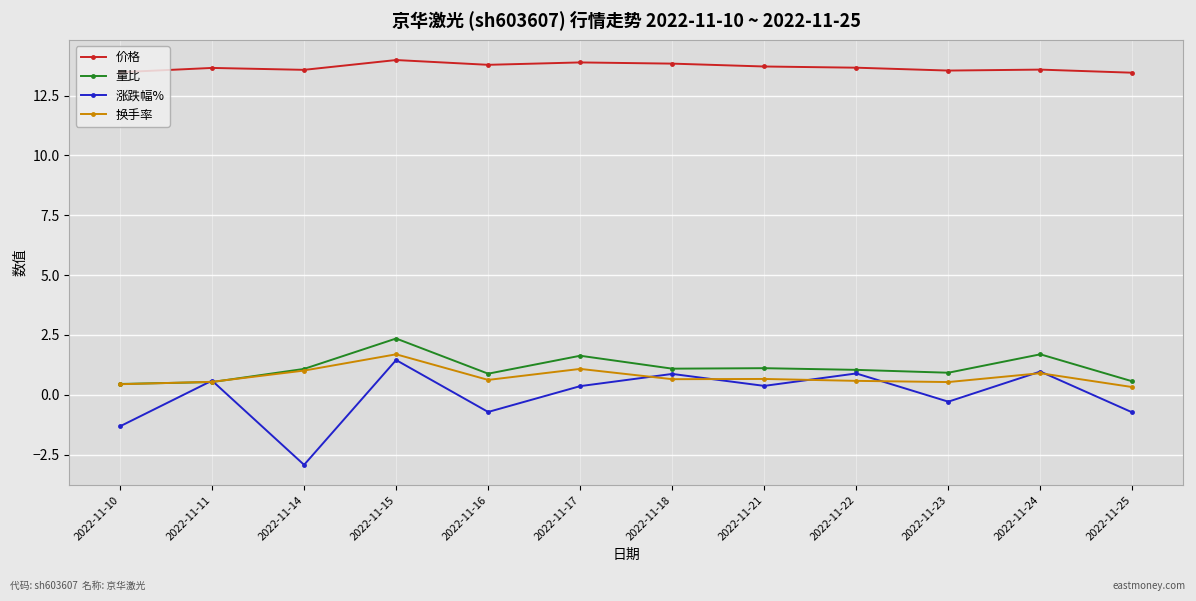

What is the difference between the maximum and minimum values in the 量比 series?

1.9